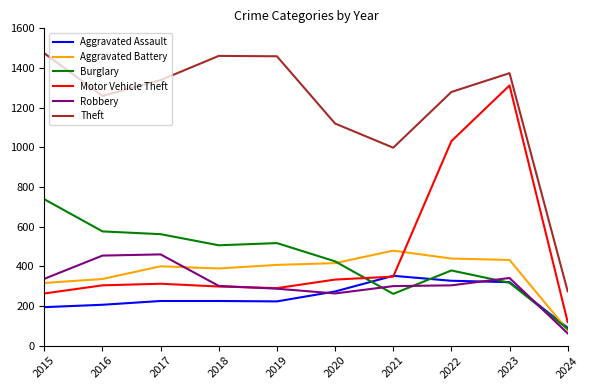

What is the difference between the highest and lowest values at 2016?

1053